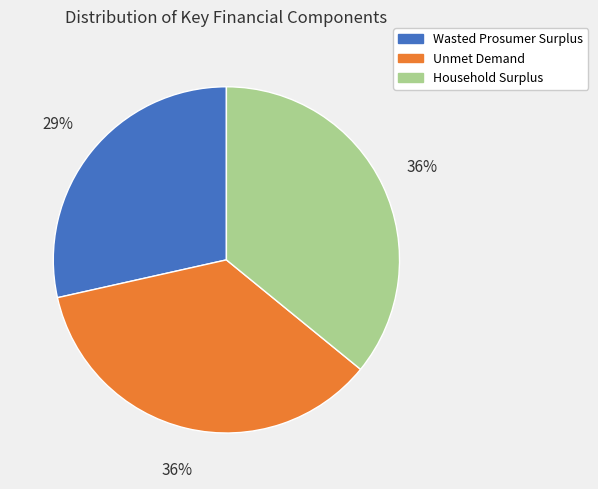

Approximately how many times larger is the value at Unmet Demand compared to Household Surplus?

1.0